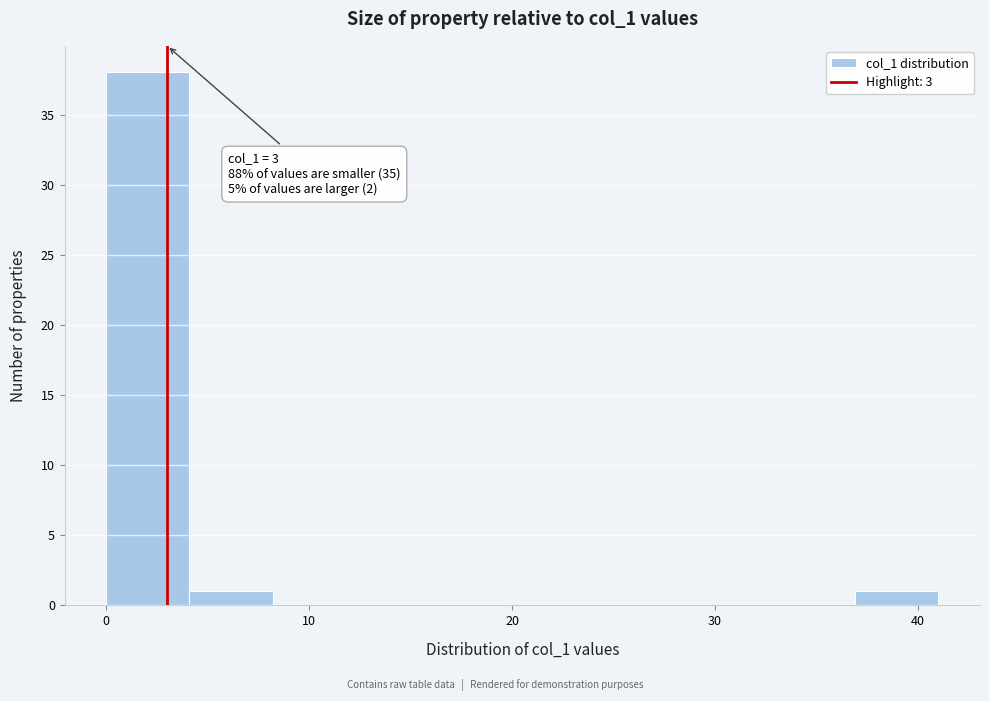

Which range on the x-axis has the tallest bar?

0.0 to 4.1